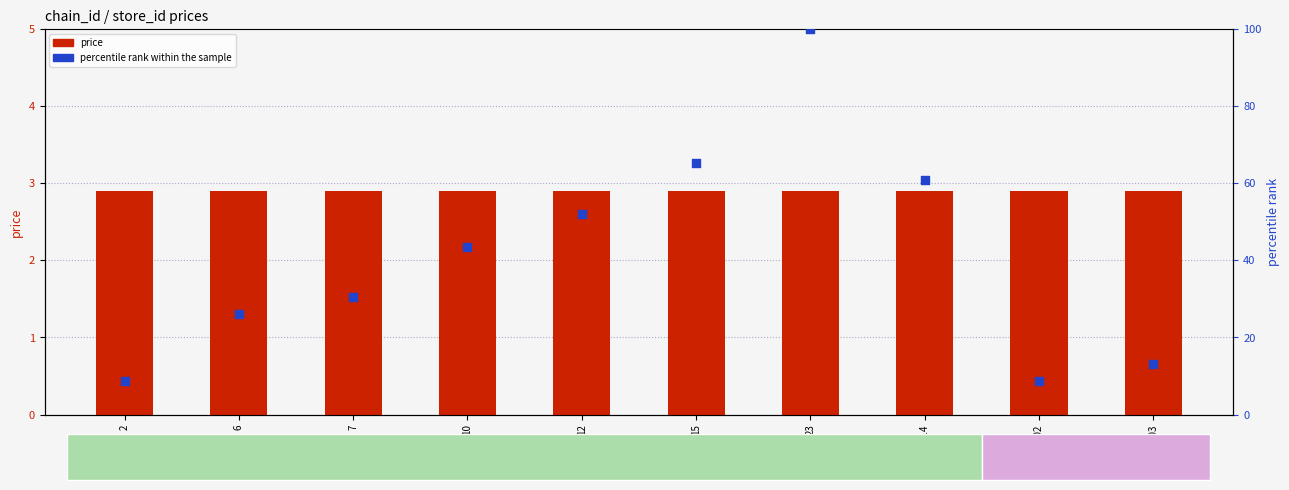

Which series has the largest total across all categories?

percentile rank within the sample